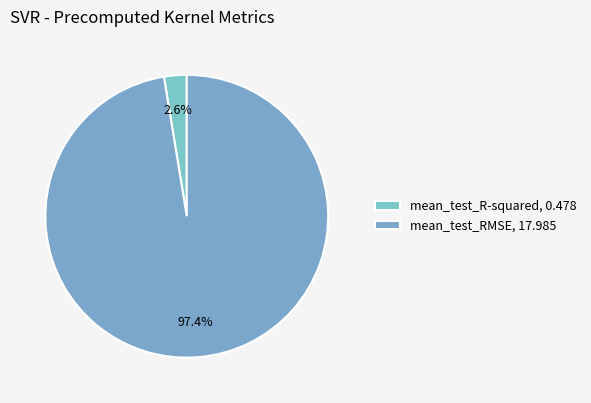

How many segments does this pie chart have?

2